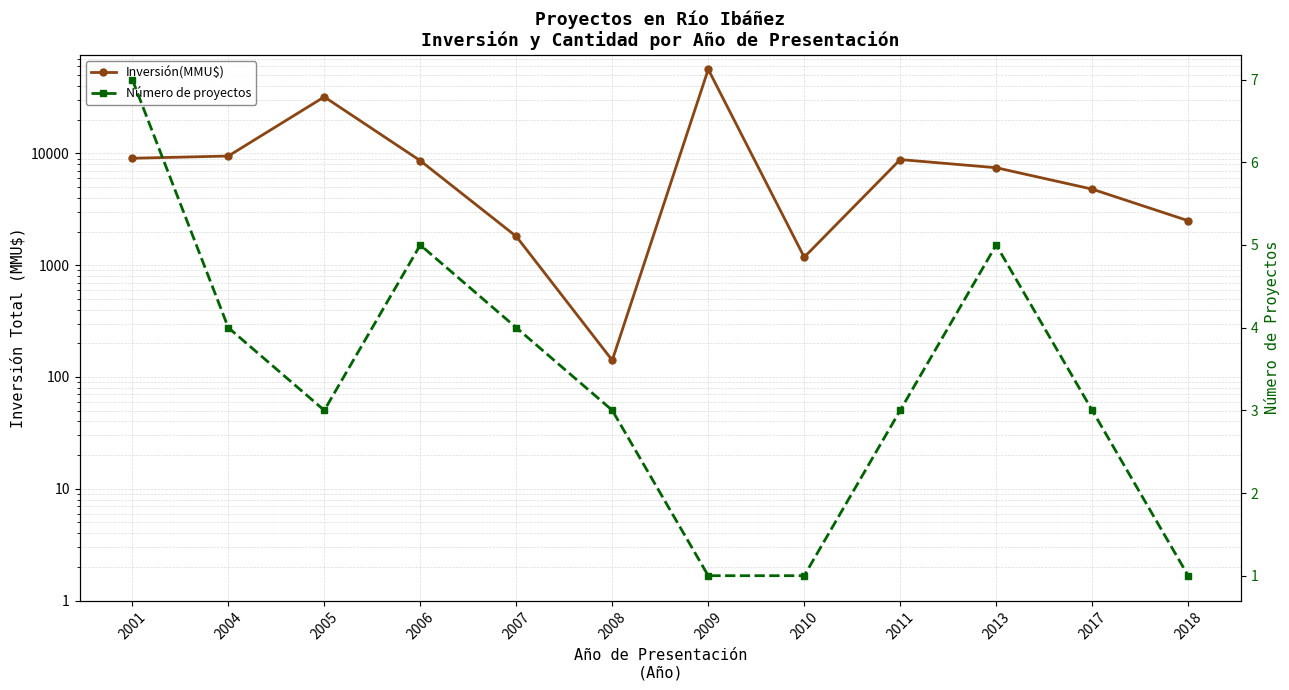

Which series has the largest total across all categories?

Inversión(MMU$)